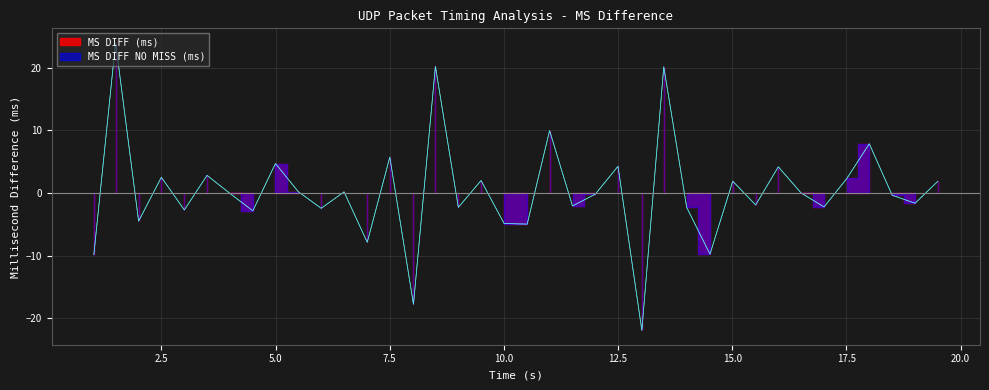

Reading left to right, transcribe all the data shown in this chart.

MS DIFF (ms): -9.8	24.0	-4.5	2.5	-2.7	2.8	-0.1	-2.9	4.7	0.2	-2.5	0.2	-7.9	5.7	-17.8	20.2	-2.3	2.0	-4.9	-5.0	10.0	-2.1	-0.2	4.2	-21.9	20.1	-2.3	-9.8	1.9	-1.9	4.2	-0.0	-2.2	2.3	7.8	-0.4	-1.6	1.8
MS DIFF NO MISS (ms): -9.8	24.0	-4.5	2.5	-2.7	2.8	-0.1	-2.9	4.7	0.2	-2.5	0.2	-7.9	5.7	-17.8	20.2	-2.3	2.0	-4.9	-5.0	10.0	-2.1	-0.2	4.2	-21.9	20.1	-2.3	-9.8	1.9	-1.9	4.2	-0.0	-2.2	2.3	7.8	-0.4	-1.6	1.8